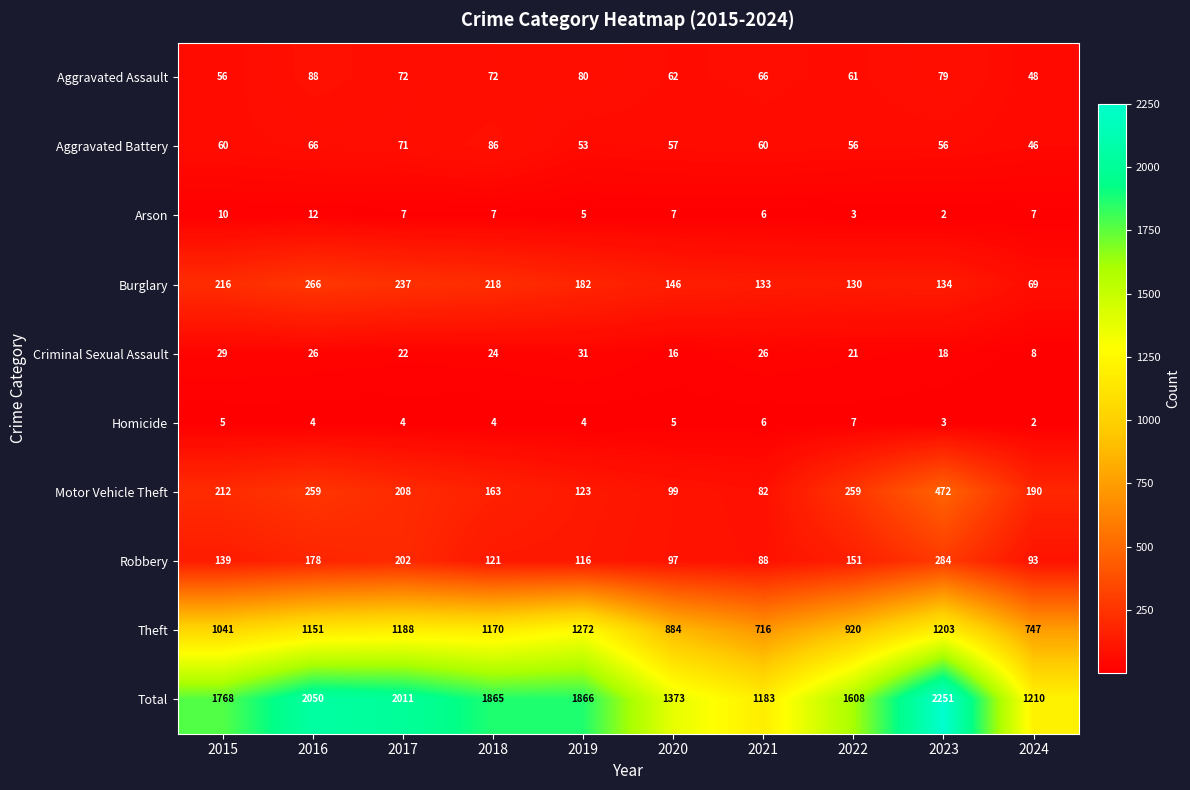

Is it true that Aggravated Assault equals 66 at 2021?

True